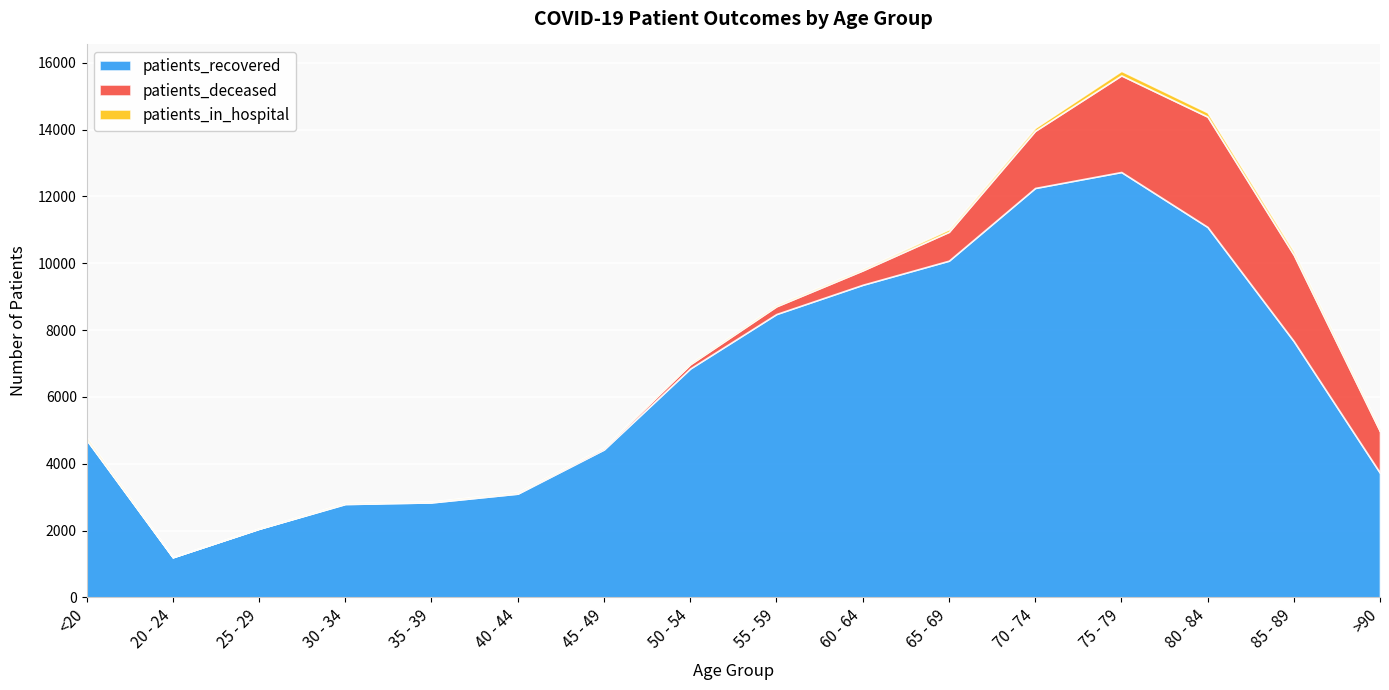

True or false: patients_in_hospital and patients_deceased cross at least once.

True